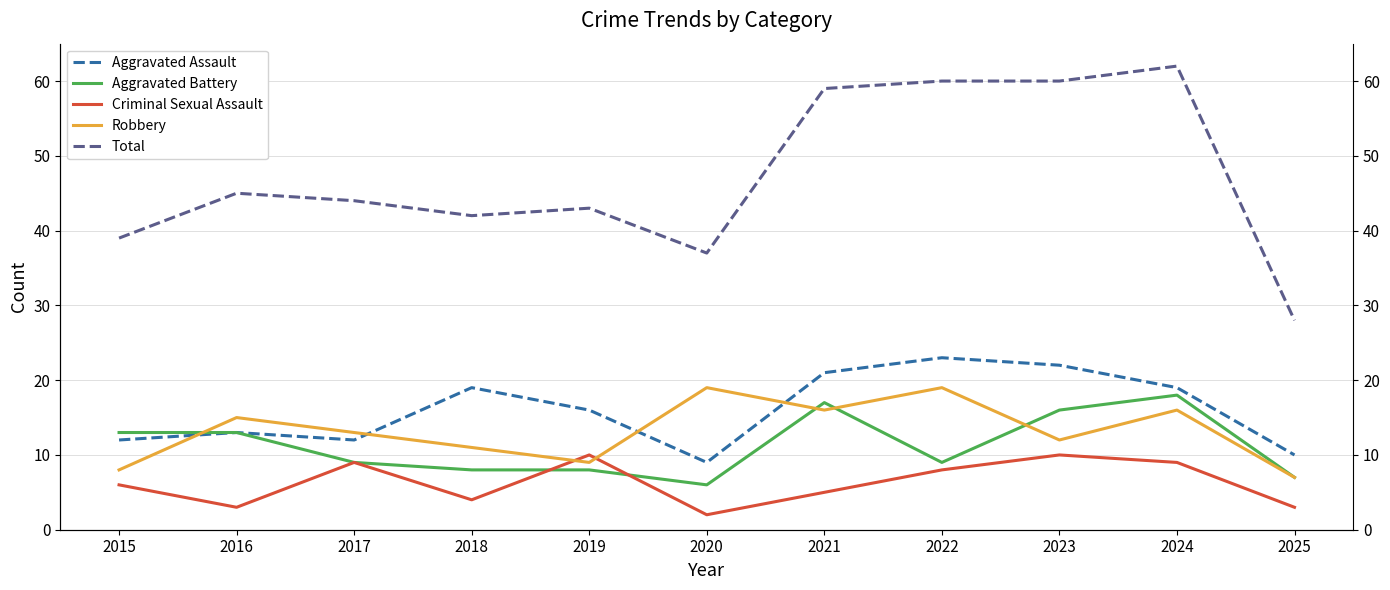

Where is the first local minimum for Total?

2018